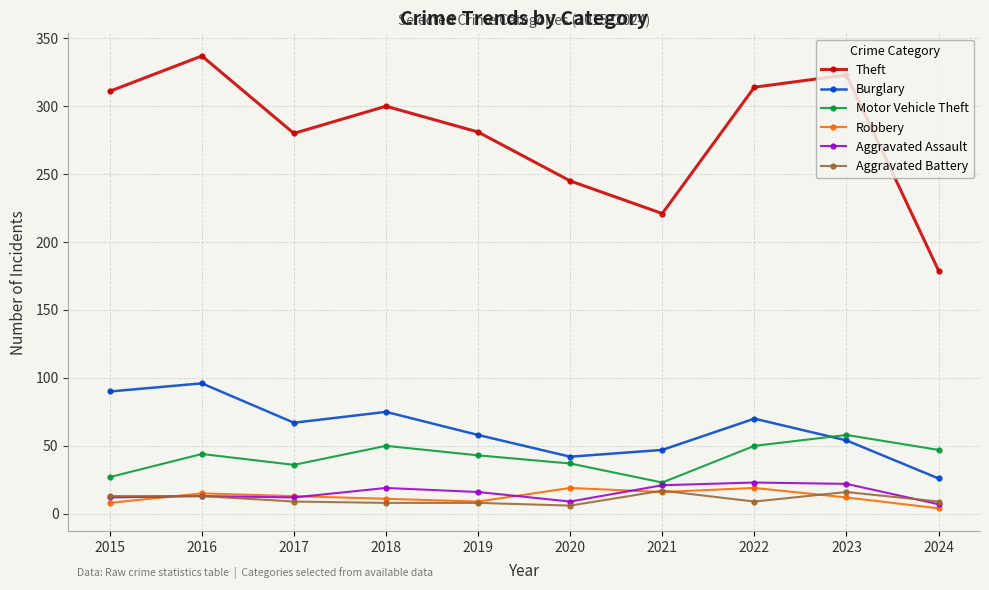

What is the sum of all Robbery values?

126